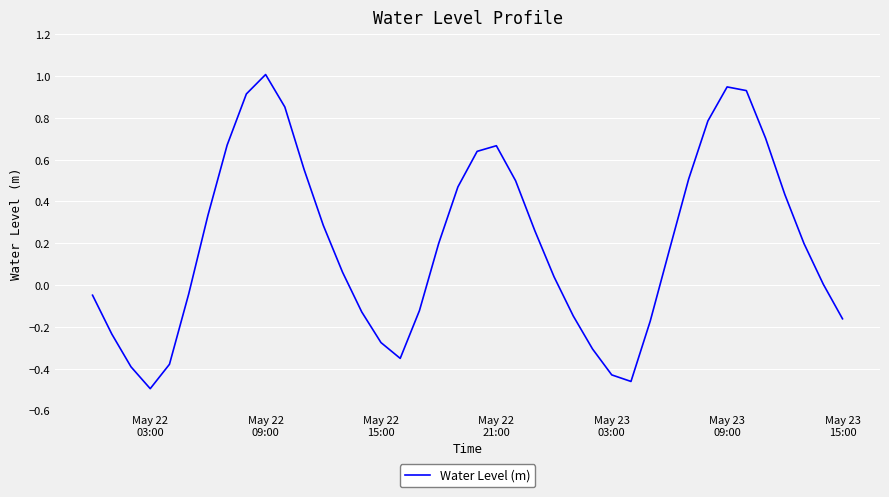

What is the greatest value displayed?

1.0